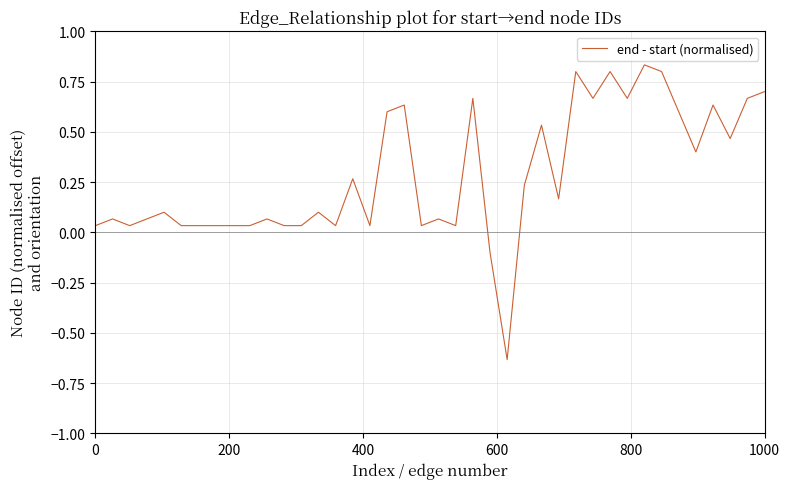

Does the chart display data point markers on the line(s)?

No